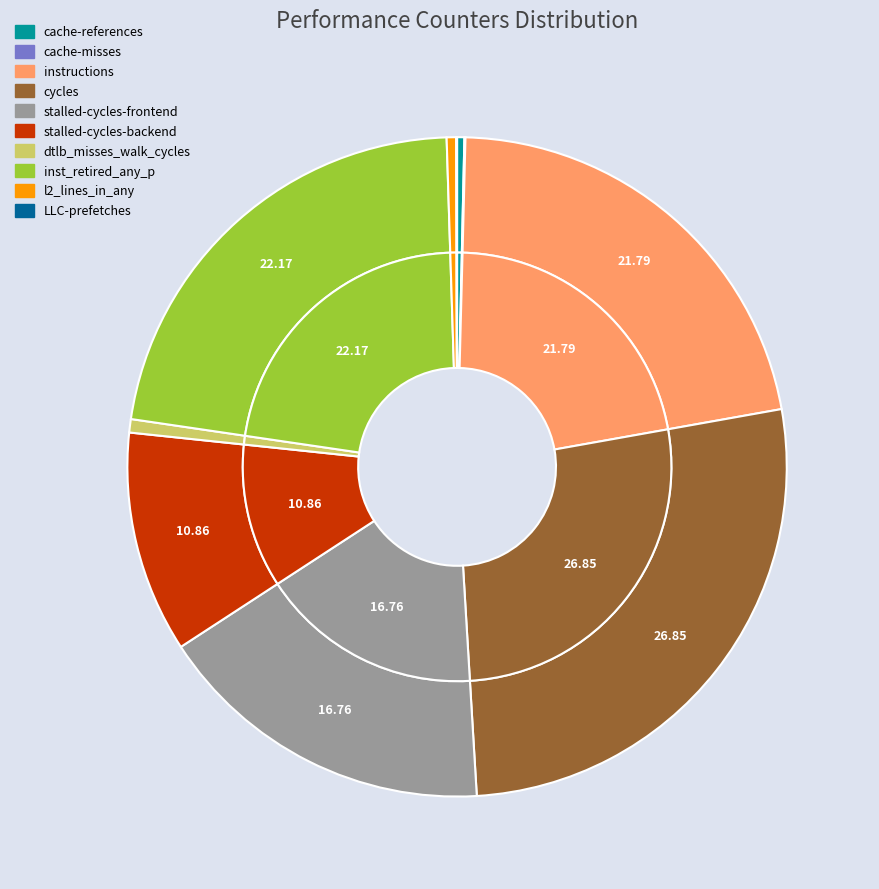

Rank the categories by value from lowest to highest.

LLC-prefetches, cache-misses, cache-references, l2_lines_in_any, dtlb_misses_walk_cycles, stalled-cycles-backend, stalled-cycles-frontend, instructions, inst_retired_any_p, cycles